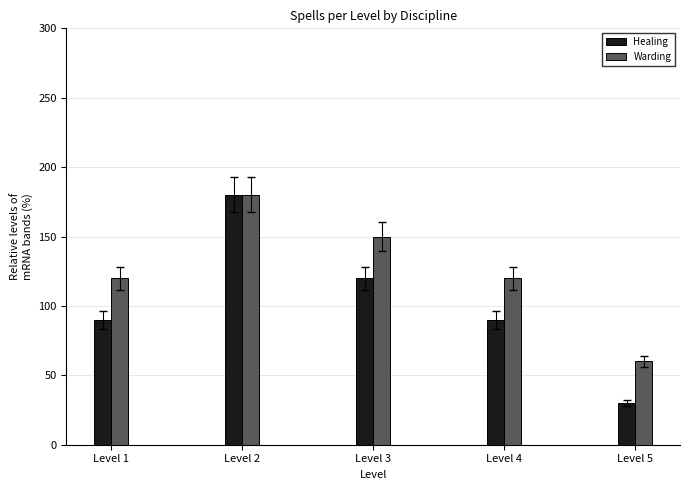

The Warding series shows 150 at Level 3. True or false?

True